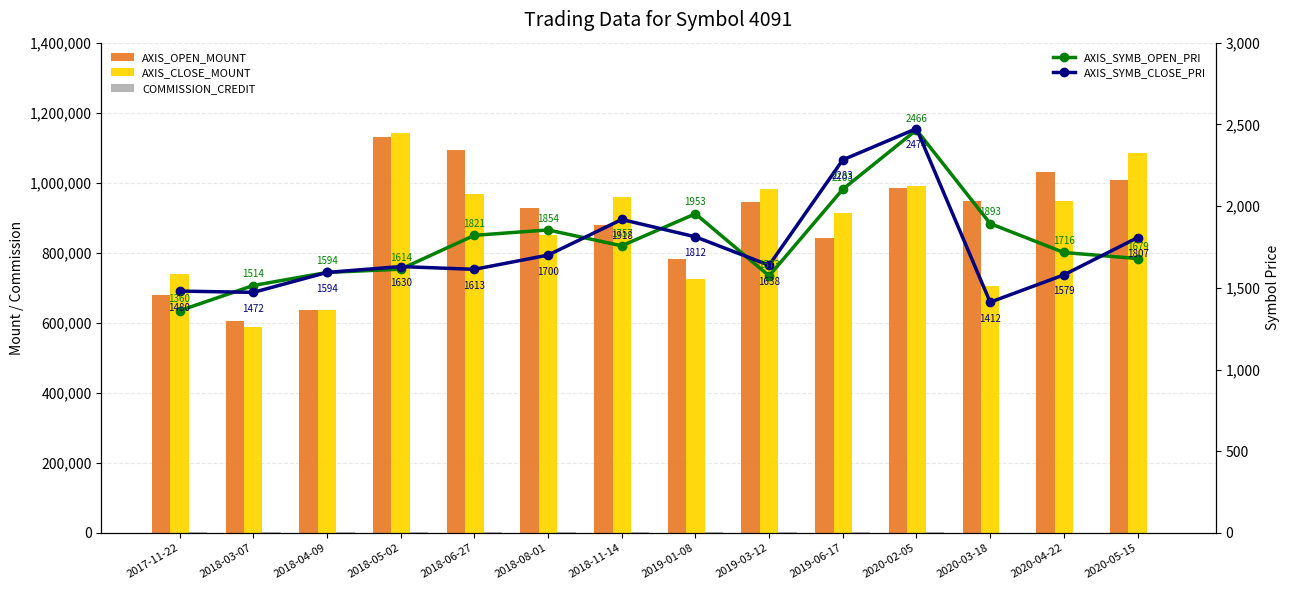

What is the spread (max minus min) of values at 2019-01-08?

779388